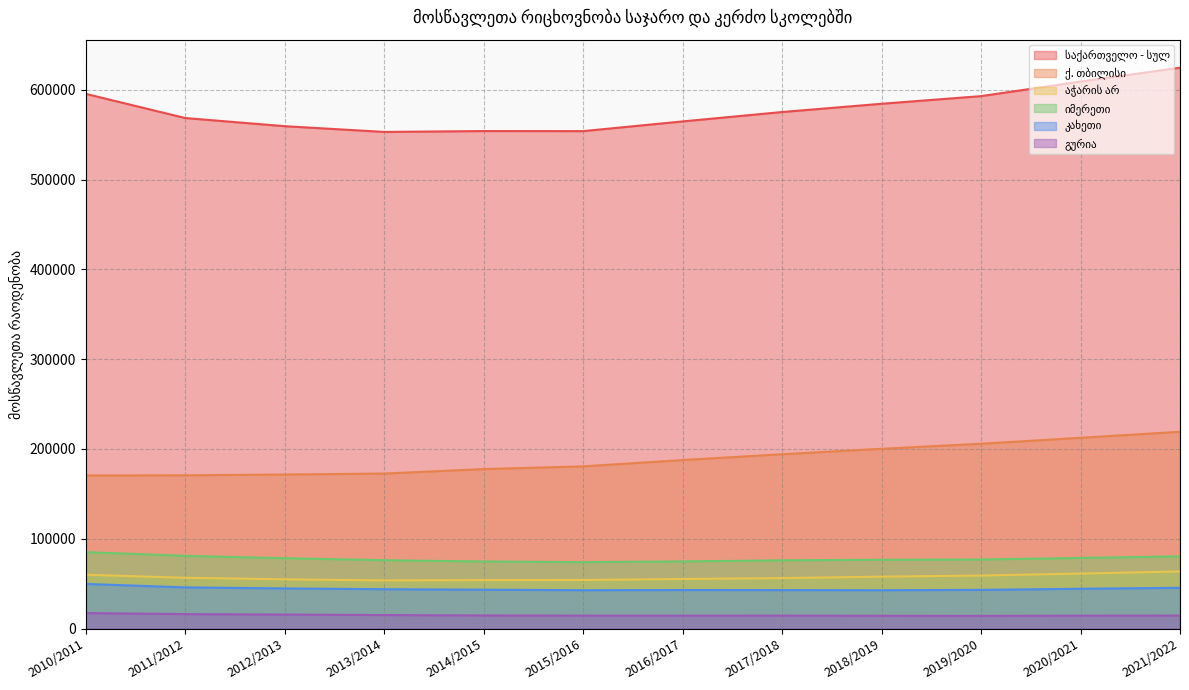

How many data points in საქართველო - სულ are less than 575181?

6